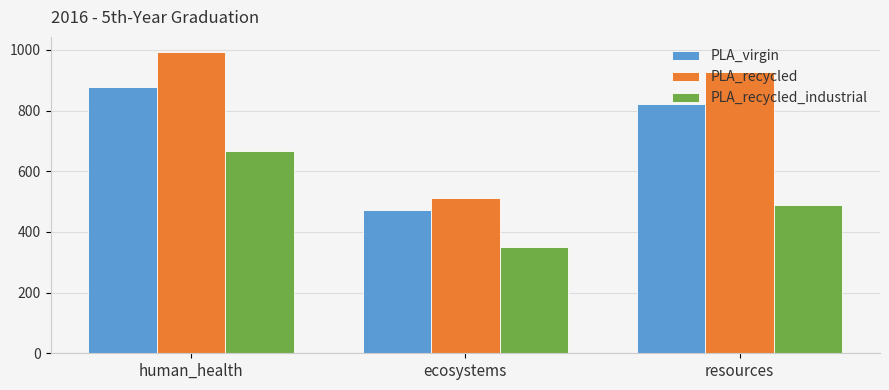

What is the label of the 2nd bar from the right?

ecosystems